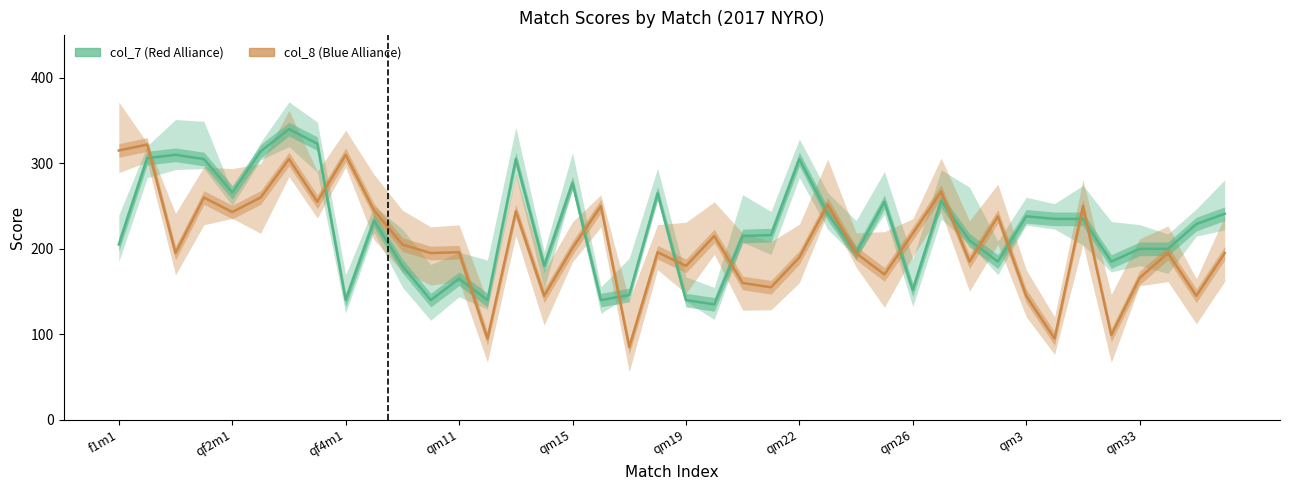

Reading right to left, transcribe all the data shown in this chart.

col_7: 241	229	200	200	185	235	235	238	185	210	256	152	255	195	241	305	216	215	135	140	265	146	140	277	180	305	140	165	140	180	233	140	323	340	314	266	305	310	306	205
col_8: 195	145	195	166	99	250	95	145	238	185	267	218	170	195	252	190	155	160	215	180	196	85	250	201	145	244	95	196	195	205	245	310	255	305	260	243	260	195	322	315